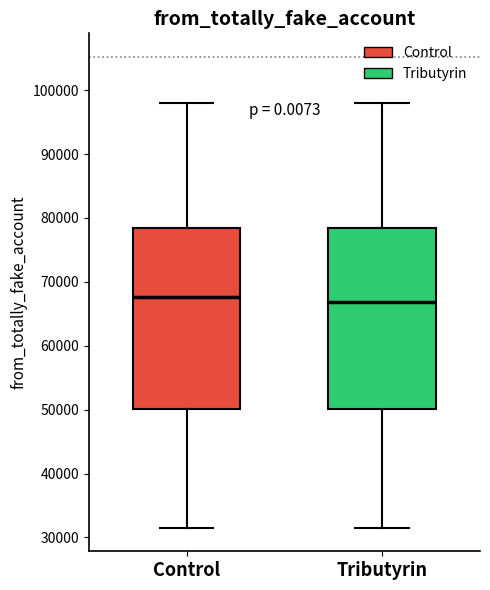

Where is the lower edge of the box for Tributyrin on the y-axis? The values are not printed on the chart, so give them approximately, as read against the axis.

50000